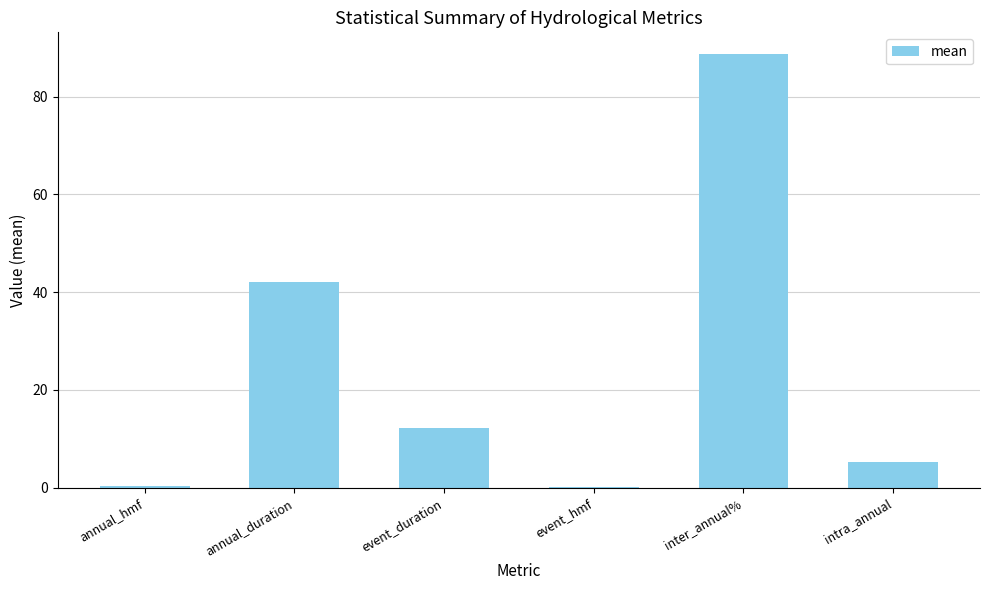

What is the maximum value shown in the chart?

88.7